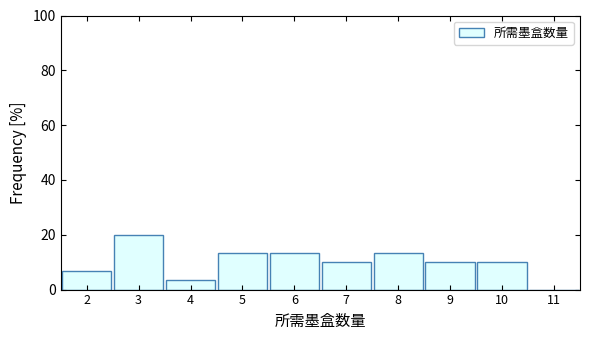

Reading left to right, list every bar in this chart as the range it spans on the x-axis followed by its height. The values are not printed on the chart, so give them approximately, as read against the axis.

1.5 to 2.5: 6
2.5 to 3.5: 20
3.5 to 4.5: 4
4.5 to 5.5: 14
5.5 to 6.5: 14
6.5 to 7.5: 10
7.5 to 8.5: 14
8.5 to 9.5: 10
9.5 to 10.5: 10
10.5 to 11.5: 0